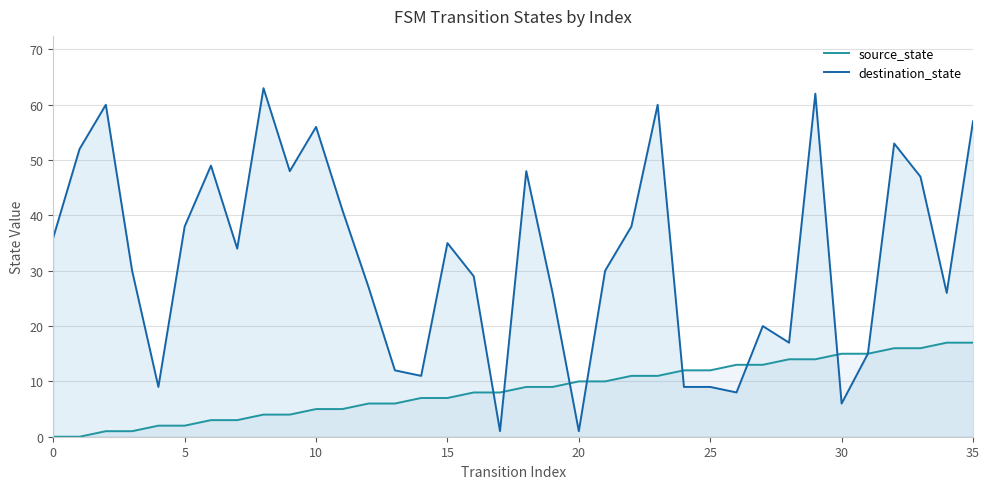

Rank the series by their average value, from lowest to highest.

source_state, destination_state